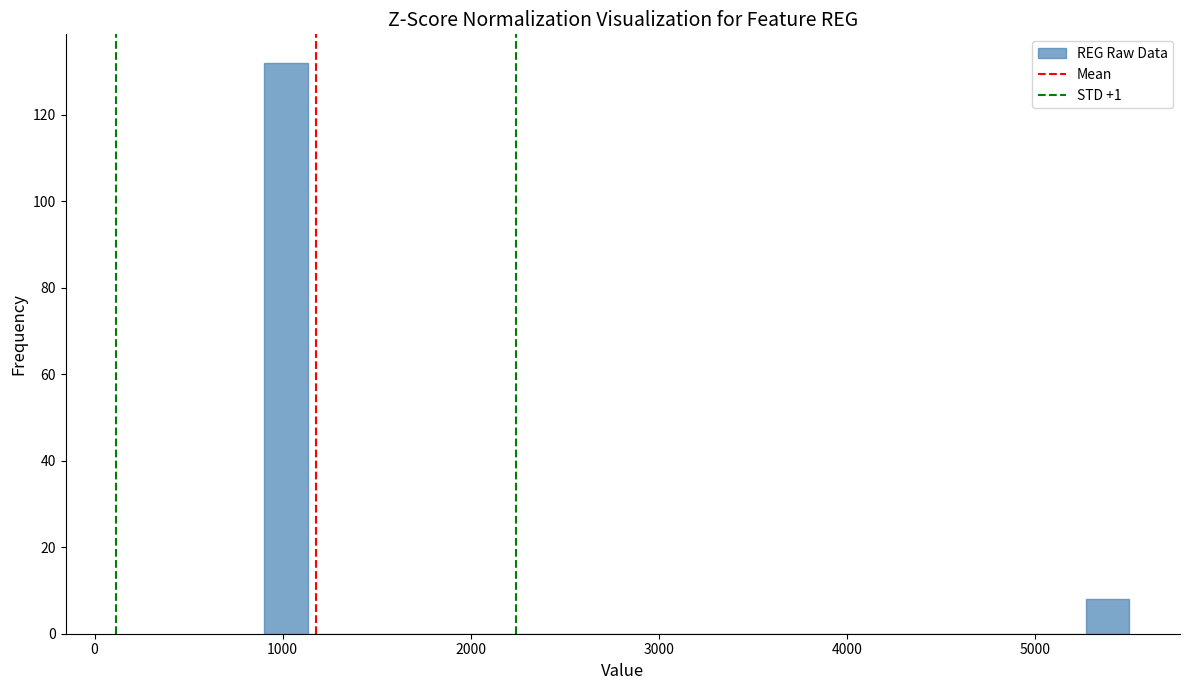

Around what value on the x-axis is the tallest bar? Give the approximate position of its centre, as read against the axis.

1000